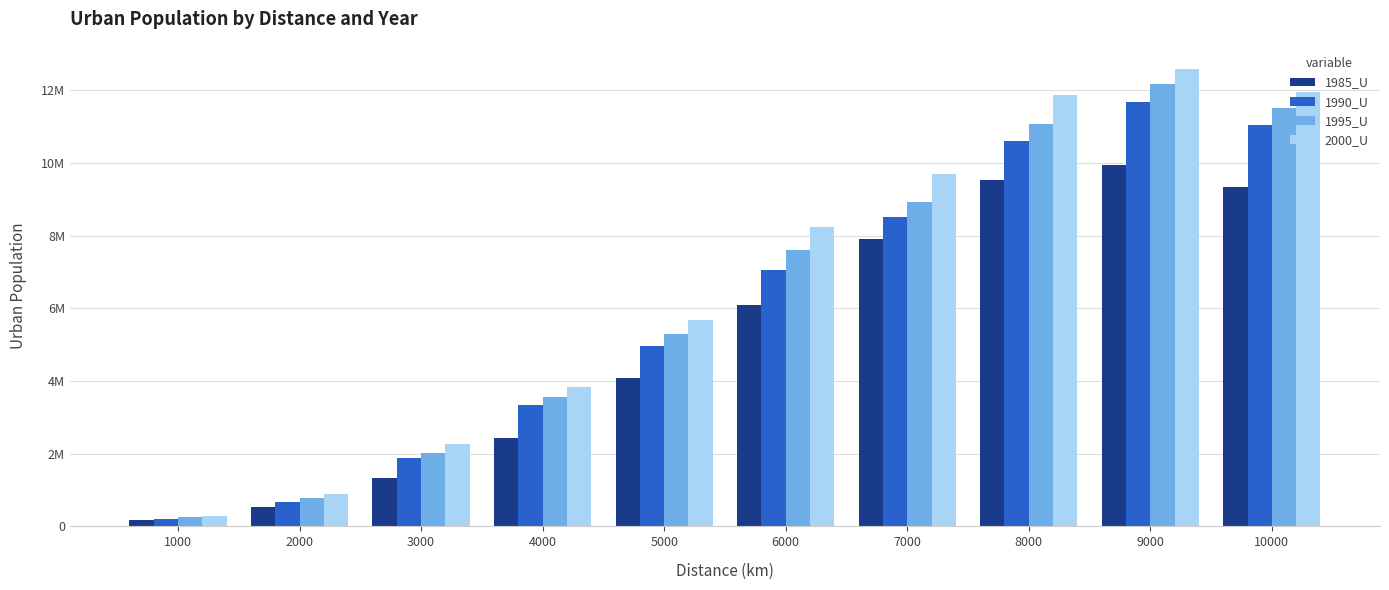

What is the difference between the maximum and minimum values in the 1990_U series?

11464776